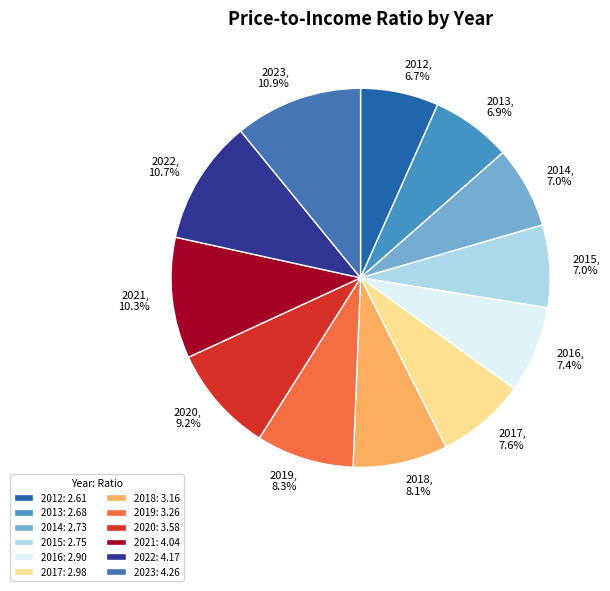

To the nearest percent, what percentage of the pie is 2017?

8%